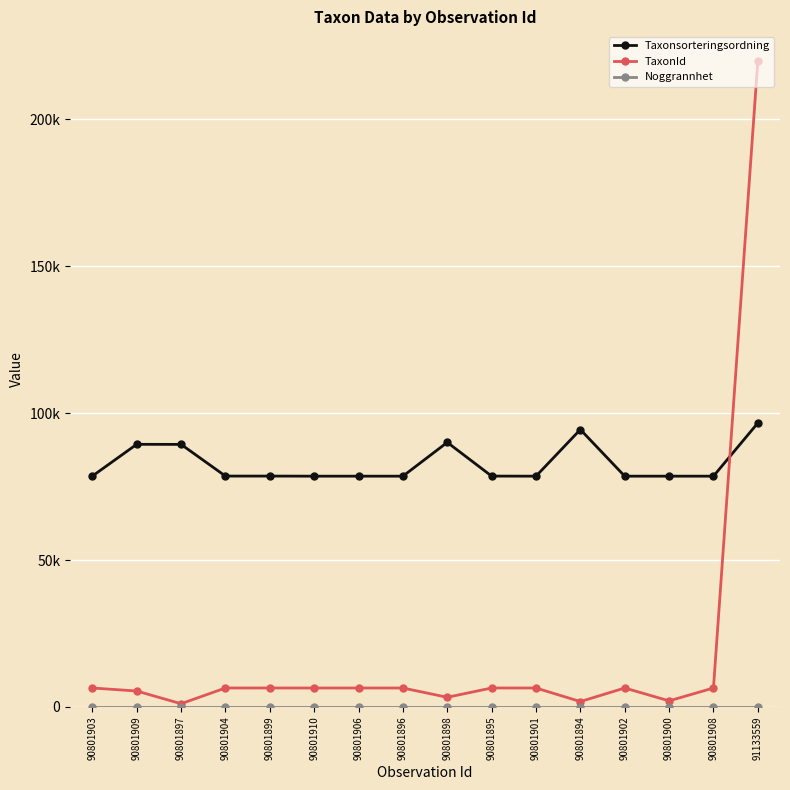

Is it true that Taxonsorteringsordning equals 124839 at 90801900?

False